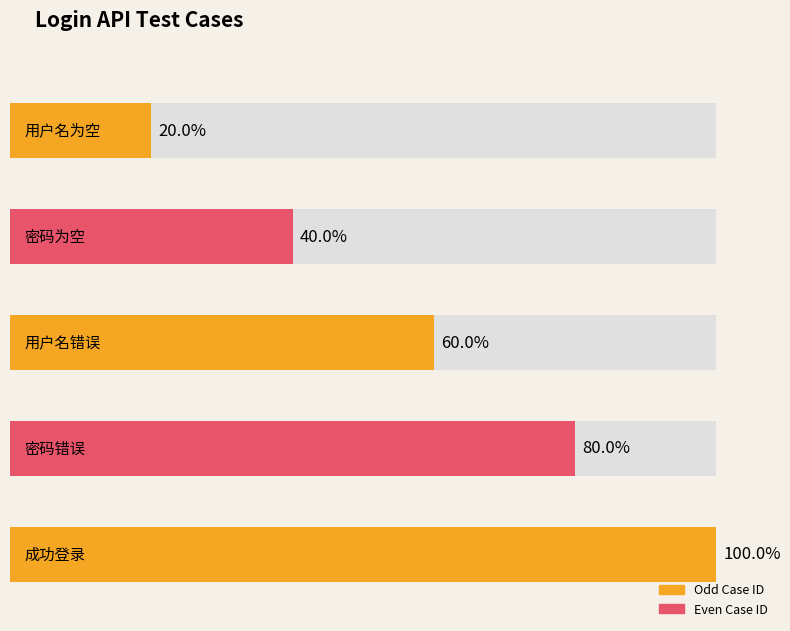

What is the label of the 3rd bar from the left?

用户名错误